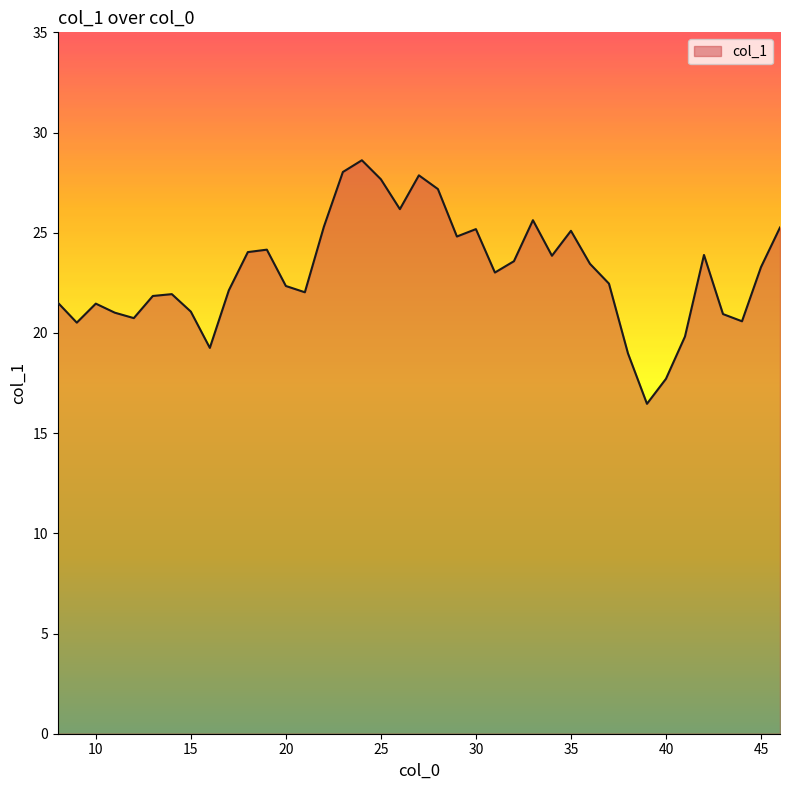

What is the maximum value shown in the chart?

28.6